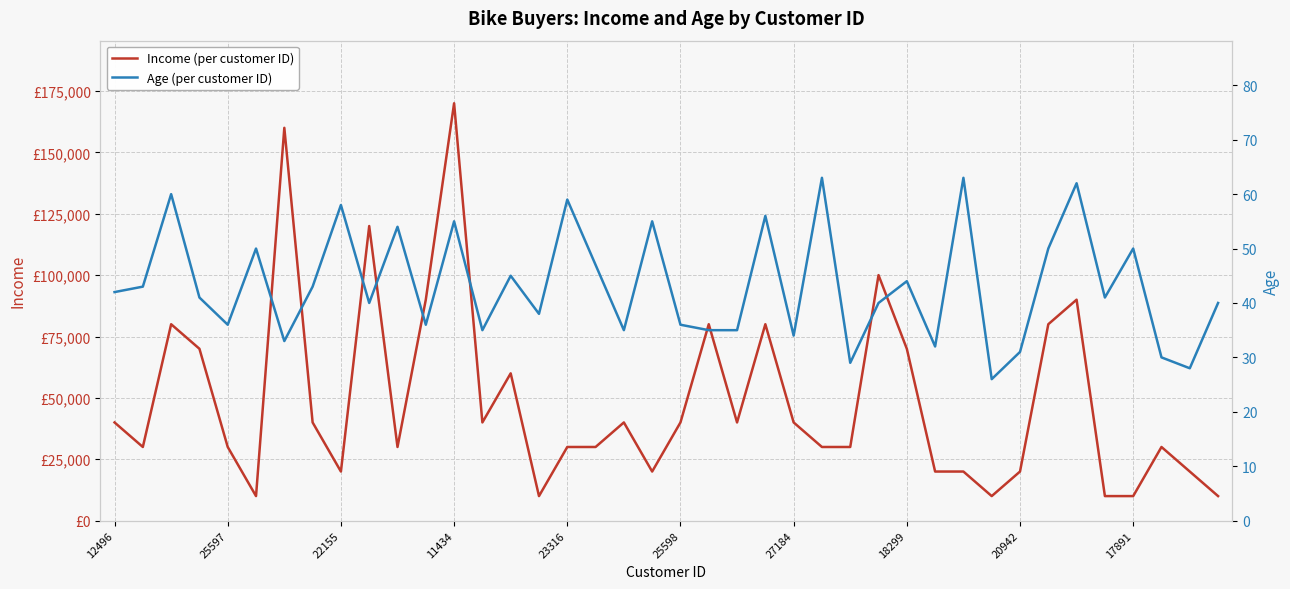

Where is Income (per customer ID) nearest to the value 90000?

11